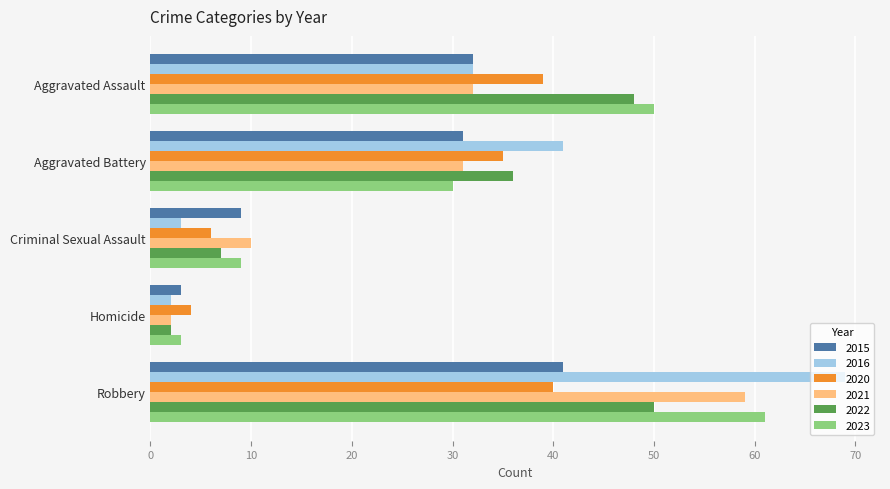

At which category is the sum across all series the highest?

Robbery